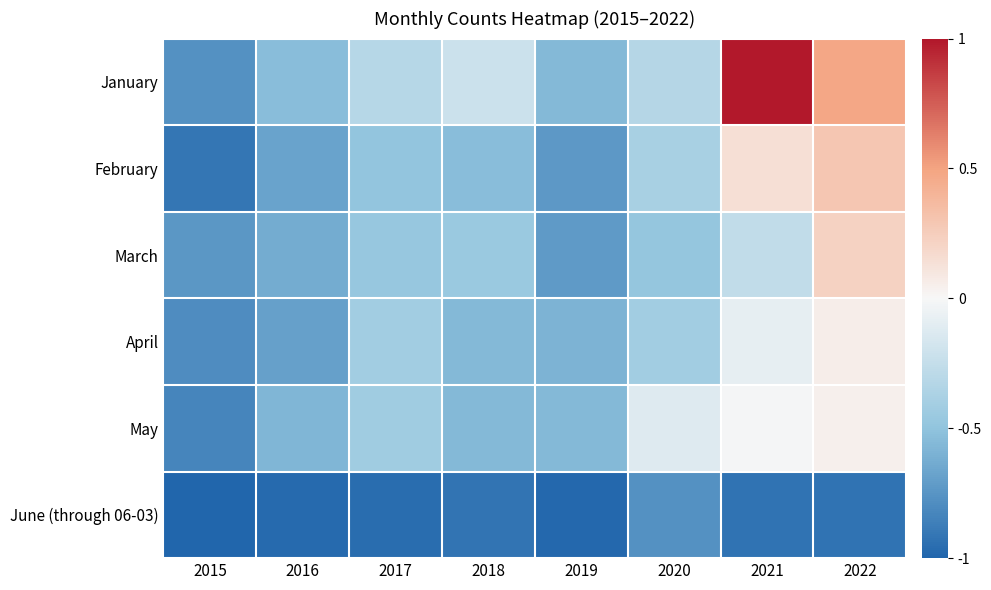

Reading left to right, extract all data points from this chart.

January: 2015=-0.8	2016=-0.5	2017=-0.3	2018=-0.2	2019=-0.6	2020=-0.3	2021=1.0	2022=0.5
February: 2015=-0.9	2016=-0.7	2017=-0.5	2018=-0.5	2019=-0.7	2020=-0.4	2021=0.1	2022=0.3
March: 2015=-0.7	2016=-0.6	2017=-0.5	2018=-0.5	2019=-0.7	2020=-0.5	2021=-0.3	2022=0.2
April: 2015=-0.8	2016=-0.7	2017=-0.4	2018=-0.6	2019=-0.6	2020=-0.4	2021=-0.1	2022=0.1
May: 2015=-0.8	2016=-0.6	2017=-0.4	2018=-0.6	2019=-0.6	2020=-0.1	2021=-0.0	2022=0.0
June (through 06-03): 2015=-1.0	2016=-1.0	2017=-1.0	2018=-0.9	2019=-1.0	2020=-0.8	2021=-0.9	2022=-0.9